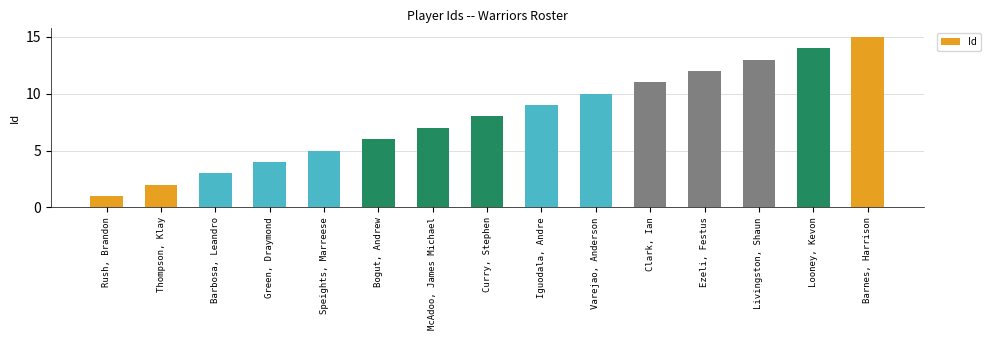

The value at Clark, Ian is 11. True or false?

True